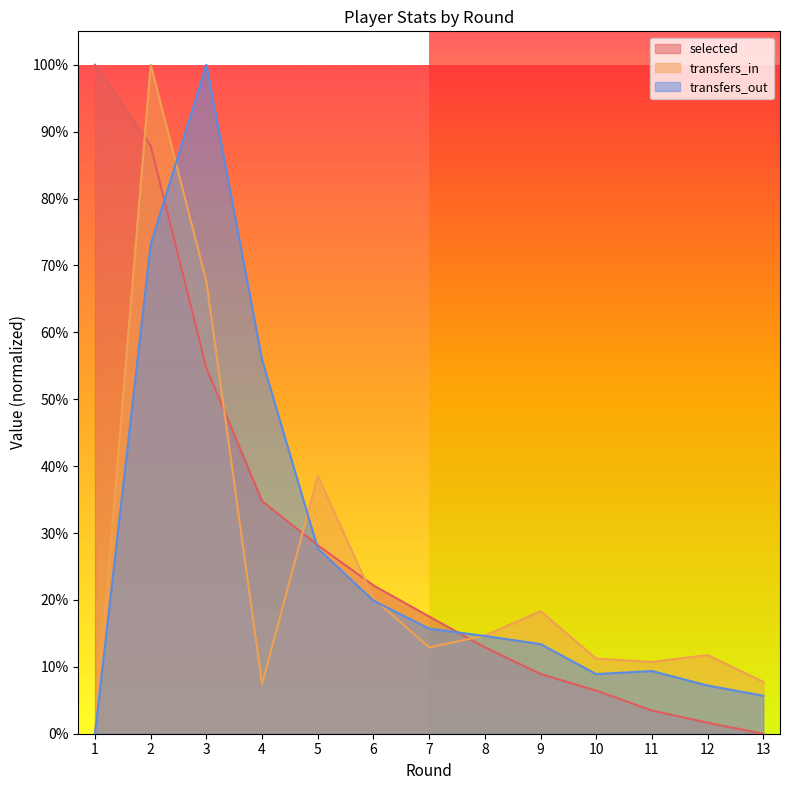

Which label corresponds to the largest value in the chart?

1